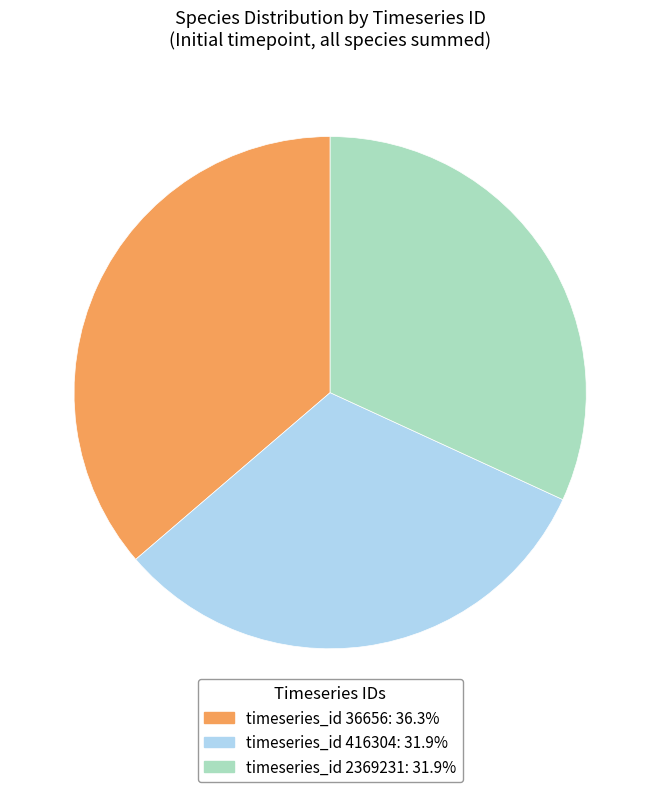

Does any single category account for the majority?

No